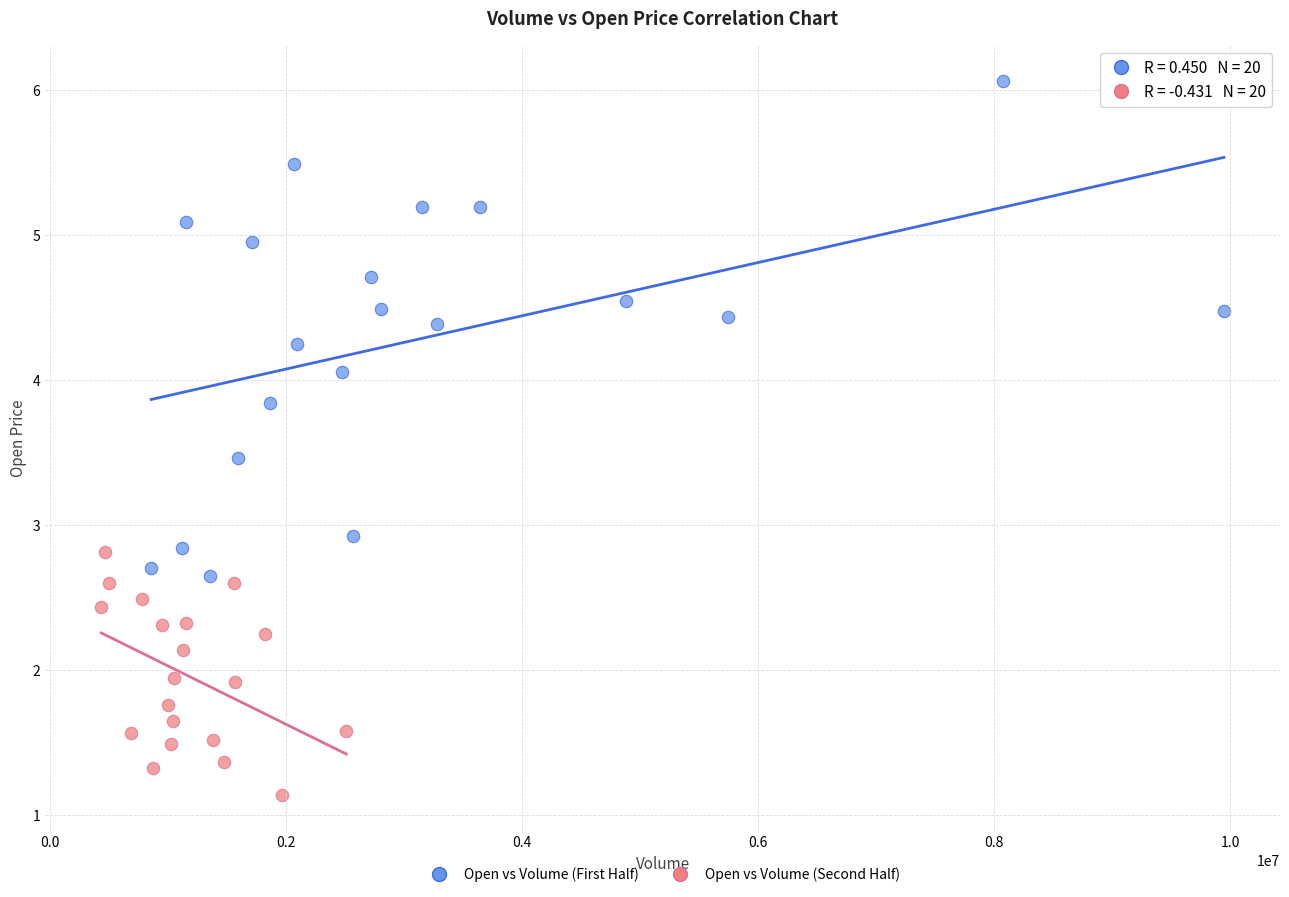

Which series contains the highest Y value?

Open vs Volume (First Half)